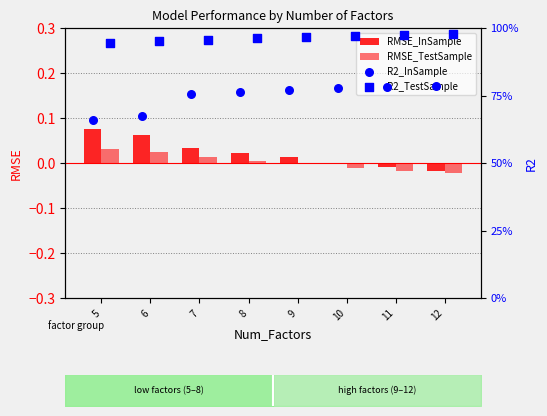

What is the total value across all series at 5?

1.7